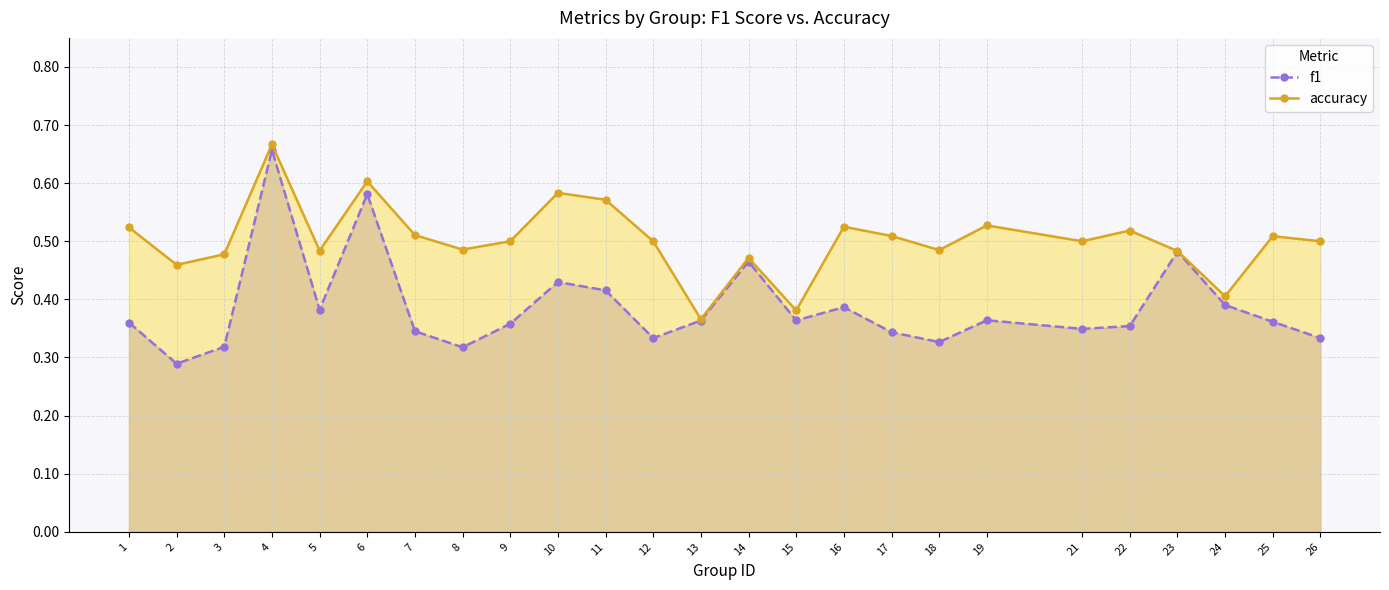

True or false: accuracy and f1 cross at least once.

False